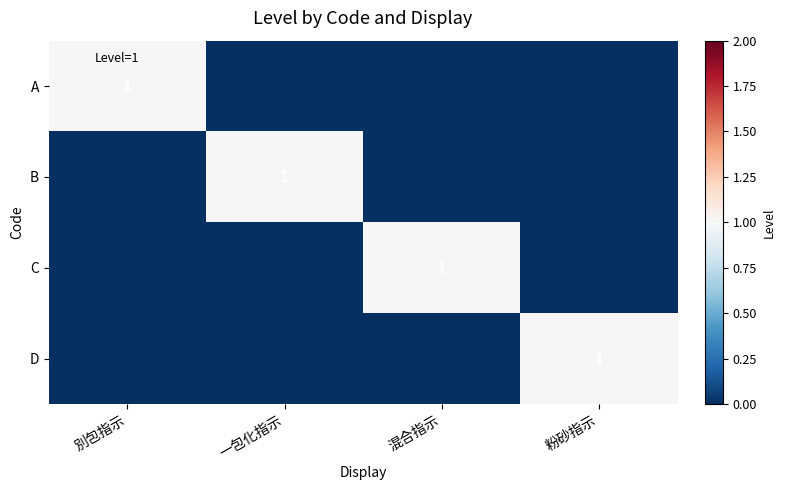

Count the B values in the range 0 to 1.

4